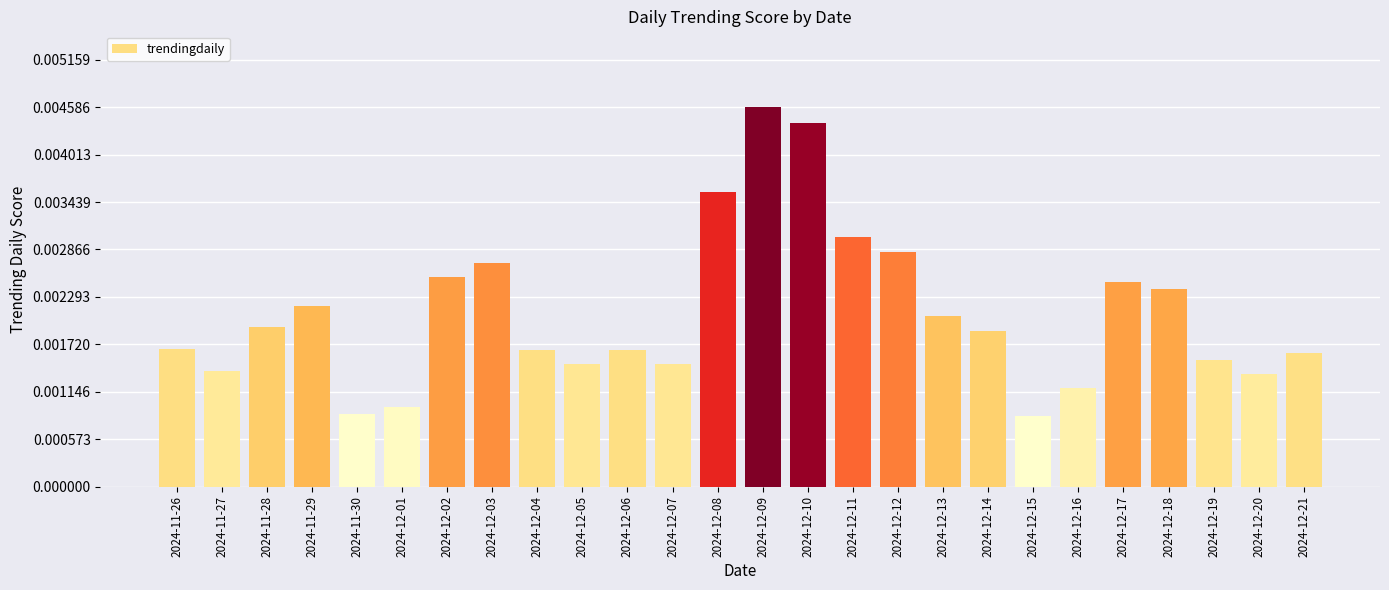

How many values are between 0 and 1?

26